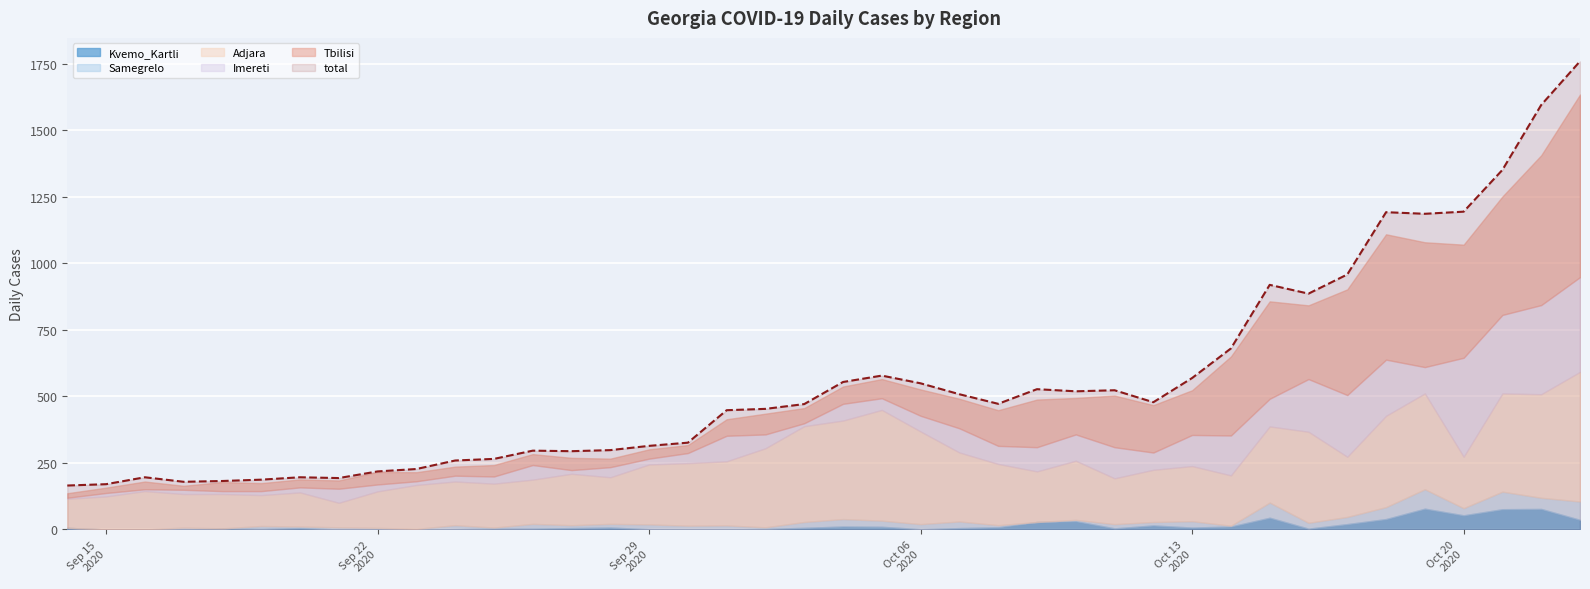

Where is the first local minimum for Samegrelo?

4